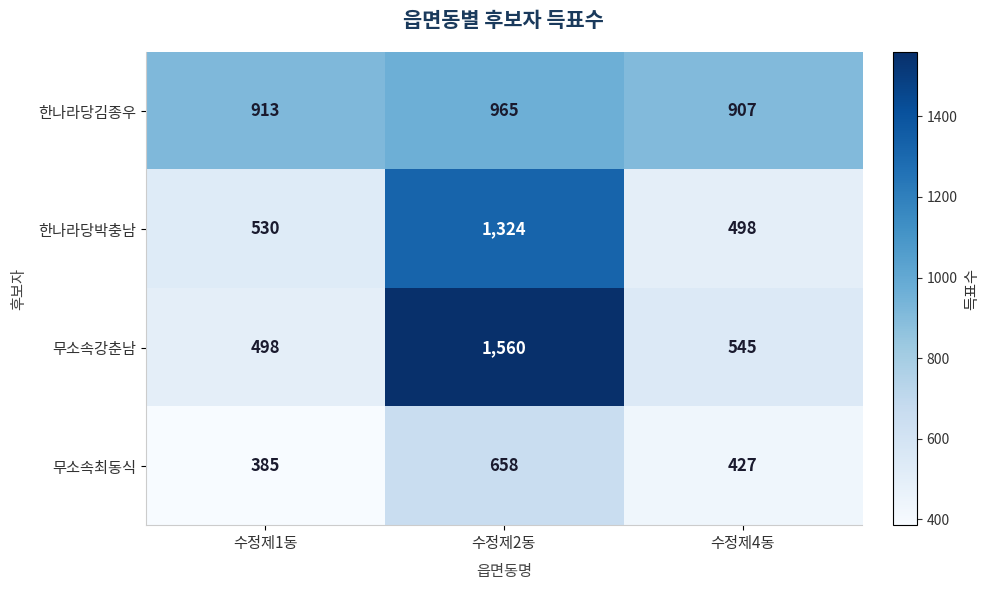

What is the total value across all series at 수정제1동?

2326